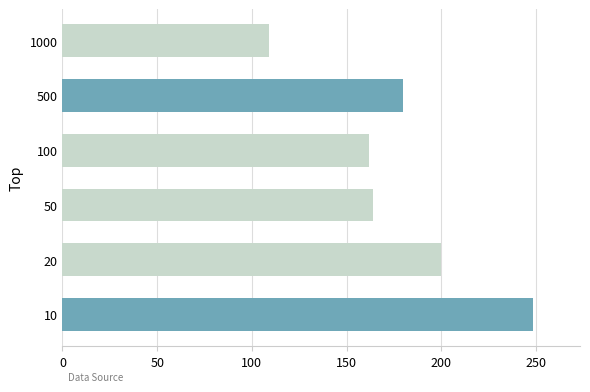

Is it true that the value at 10 is 428.2?

False